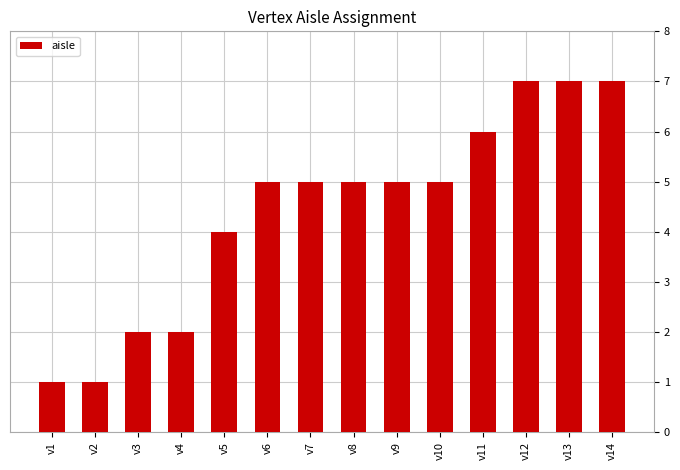

What is the change in value from v3 to v7?

+3